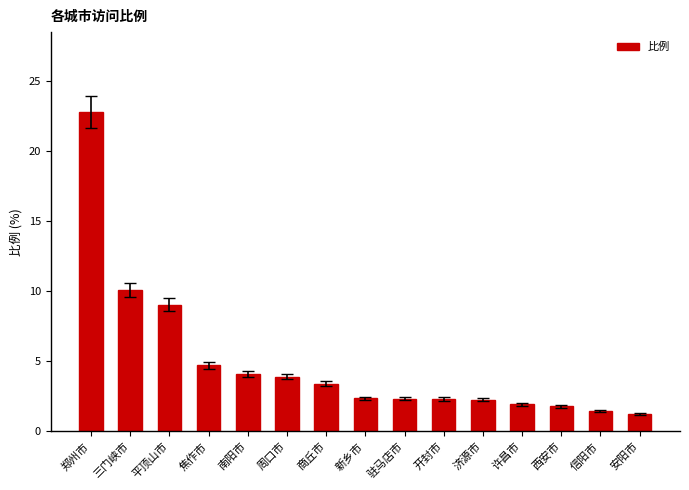

True or false: the data shows 9.1 at 平顶山市.

True